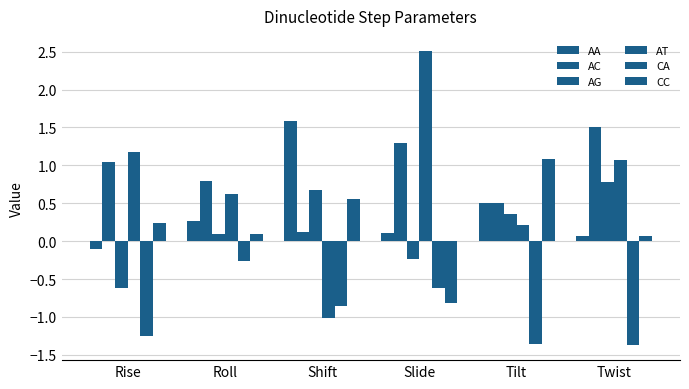

How many positive values does the AG series have?

4